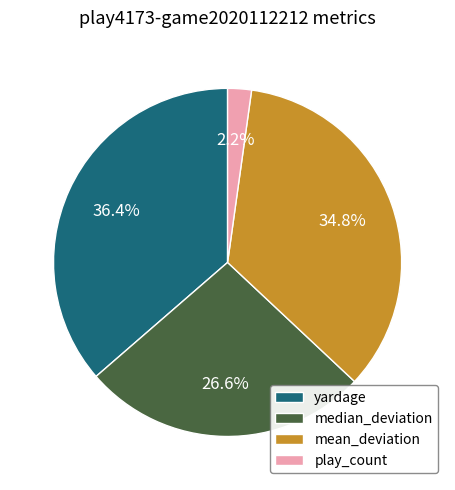

What is the largest slice in the pie chart?

yardage